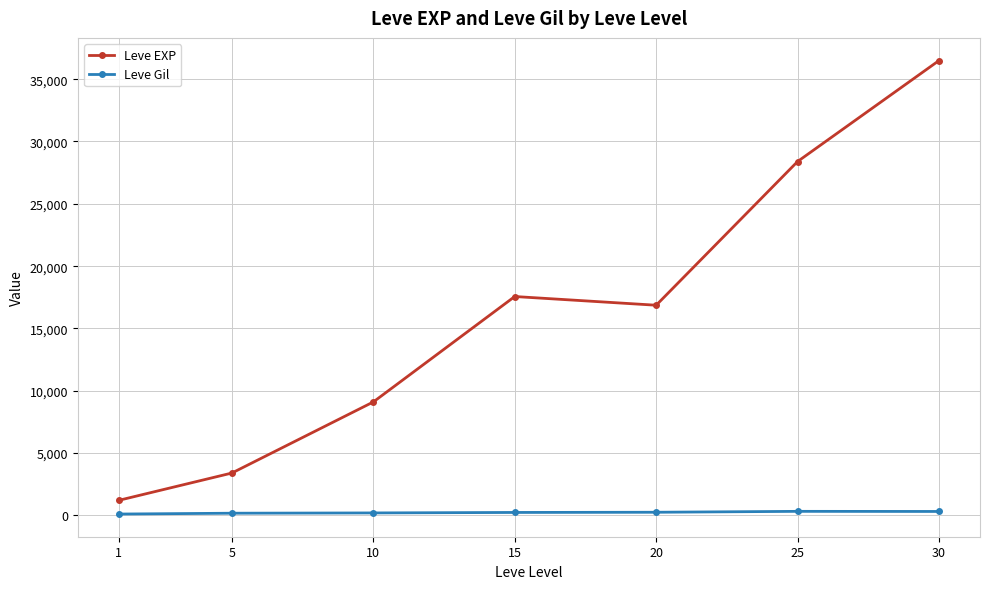

What is the difference between the second highest and minimum values in the Leve Gil series?

207.4